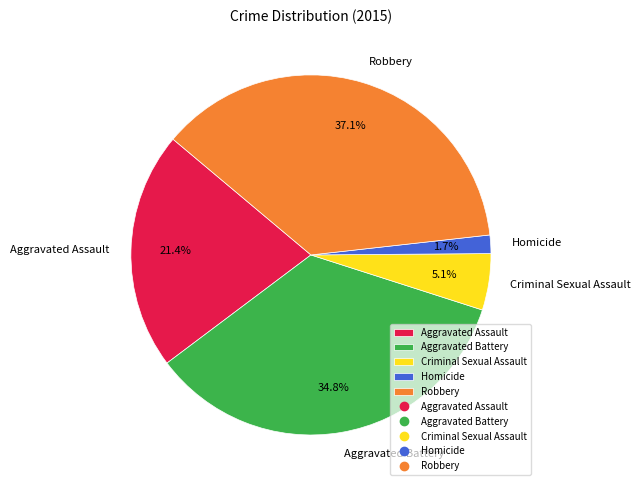

Which has a higher value, Homicide or Aggravated Assault?

Aggravated Assault